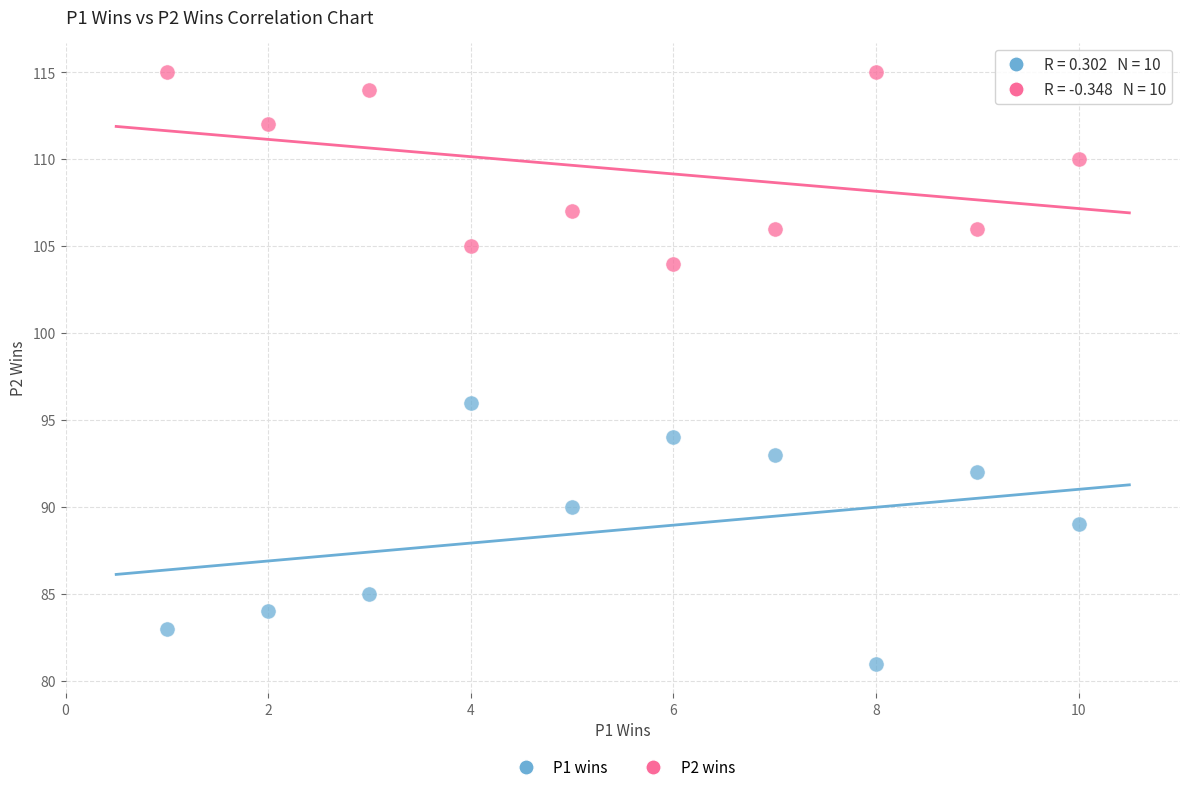

Across all data points, what is the range of Y values (max minus min)?

34